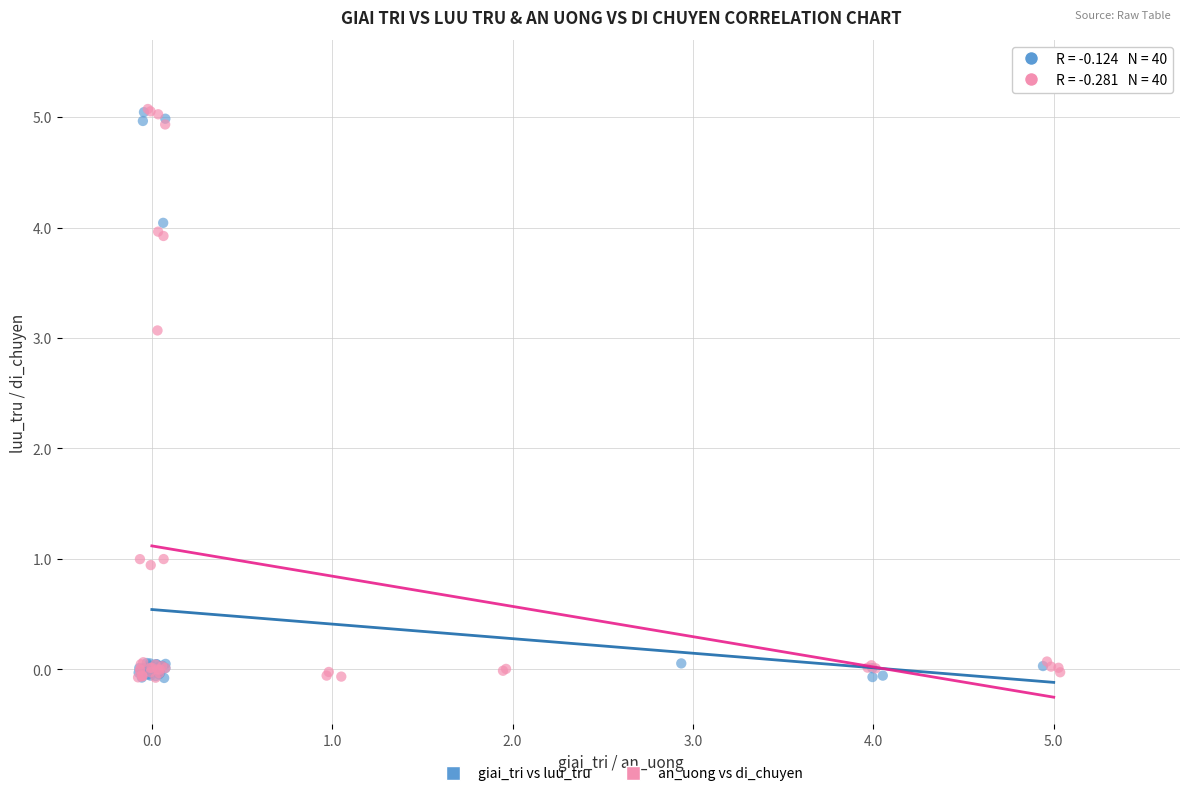

What are all the series names shown in the legend?

giai_tri vs luu_tru, an_uong vs di_chuyen